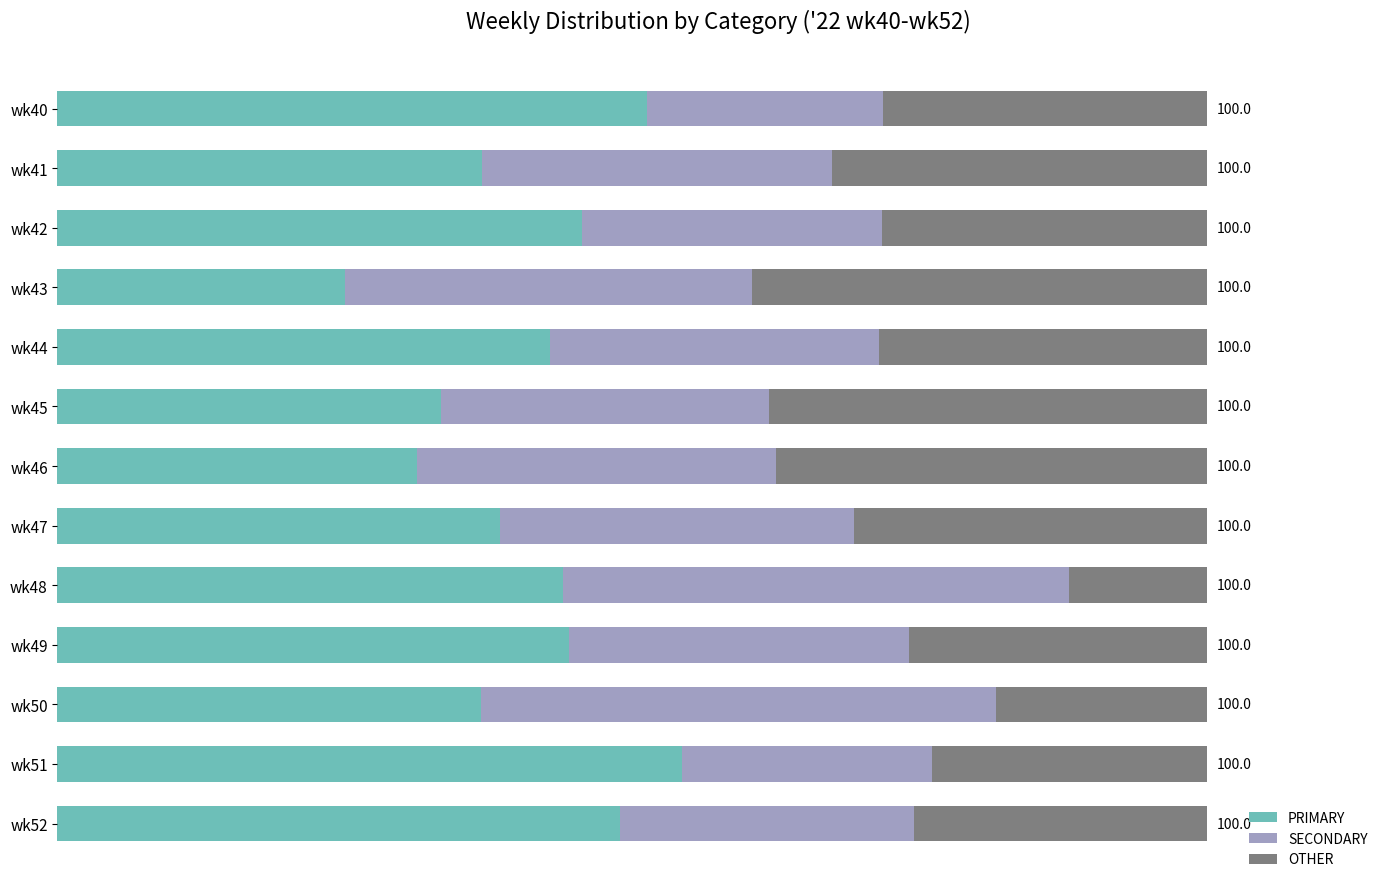

What is the average value of the SECONDARY series?

30.6